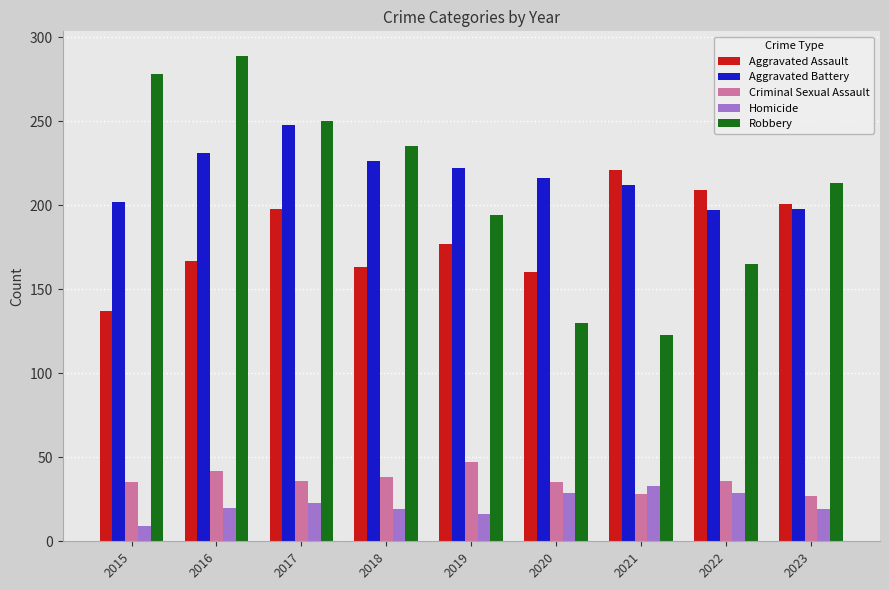

Is the value of Homicide at 2015 greater than the value of Criminal Sexual Assault at 2020?

No